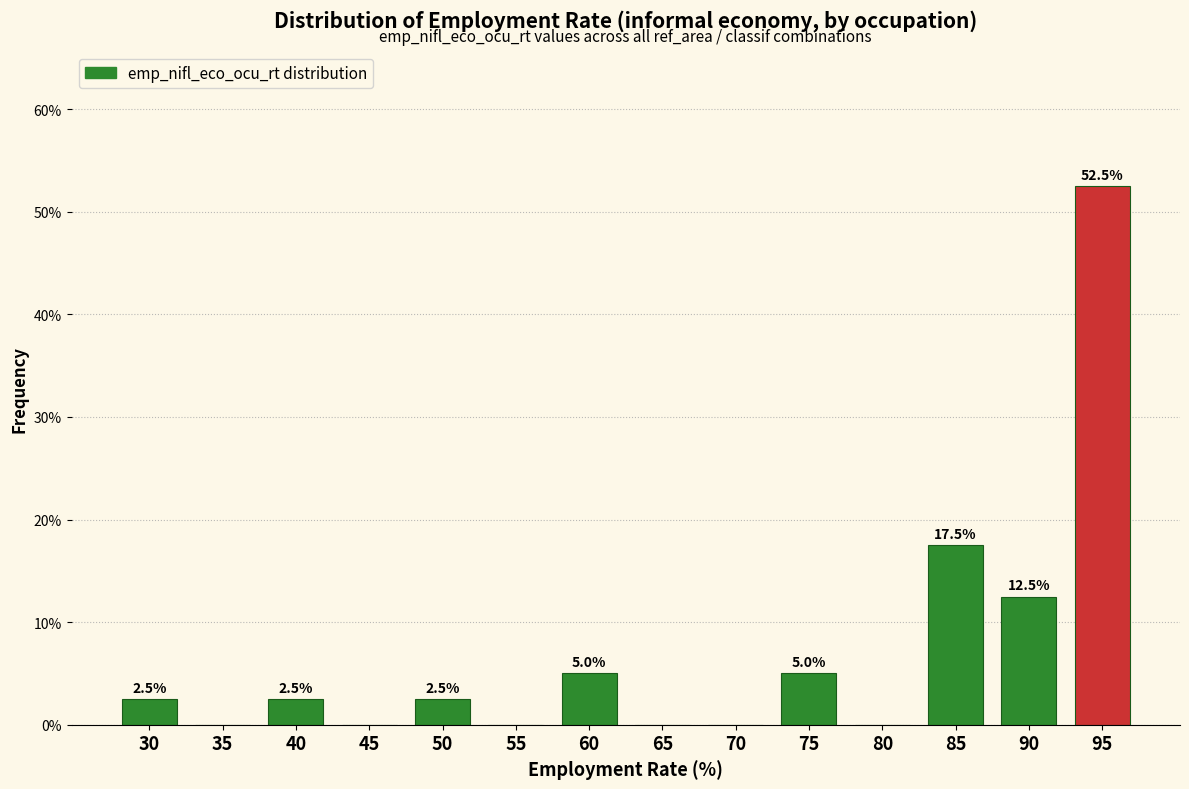

Reading right to left, what are all the values shown in this chart?

95=52.5	90=12.5	85=17.5	80=0.0	75=5.0	70=0.0	65=0.0	60=5.0	55=0.0	50=2.5	45=0.0	40=2.5	35=0.0	30=2.5